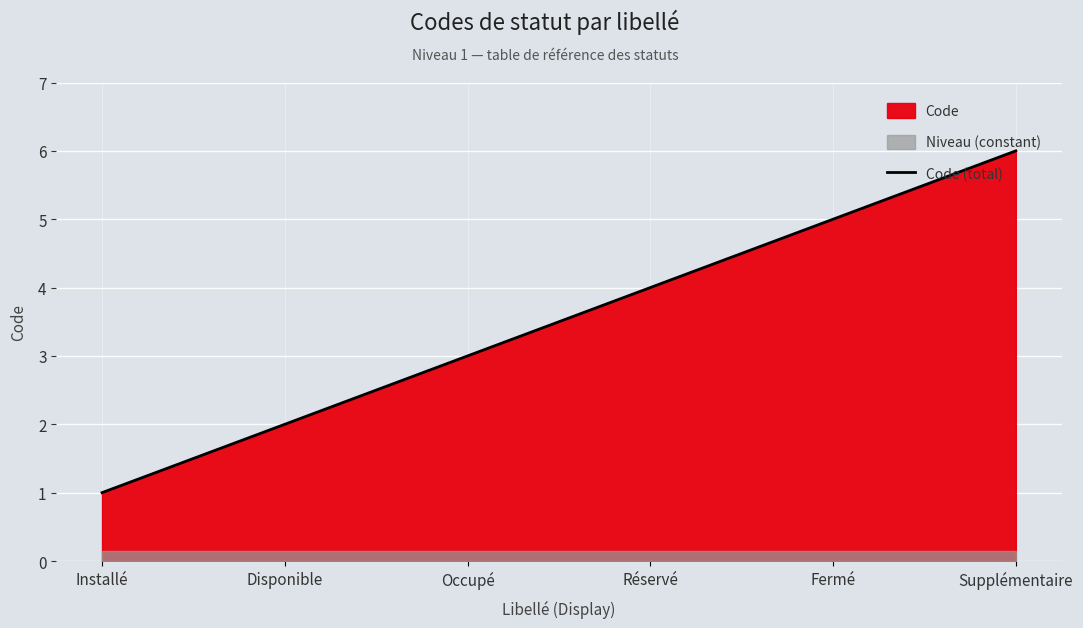

The value of Code (total) at Disponible is 2. True or false?

True